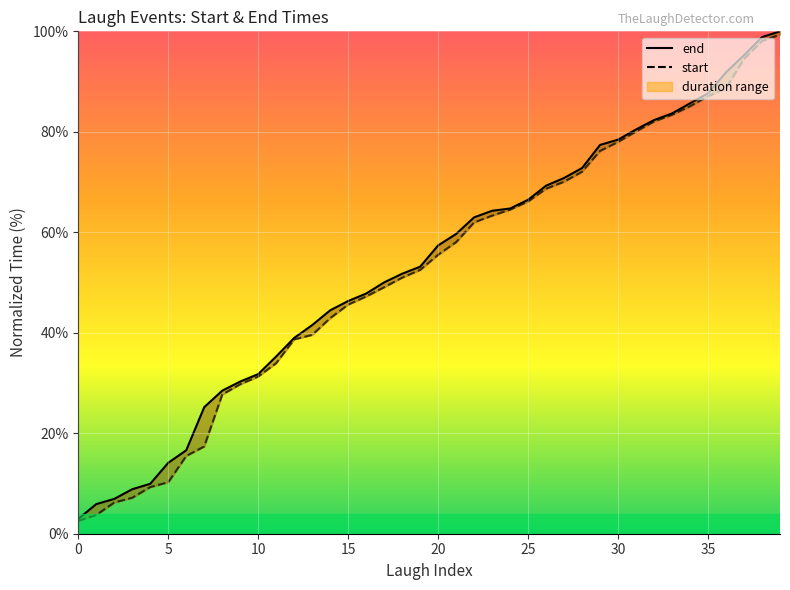

What is the smallest value displayed?

2.6